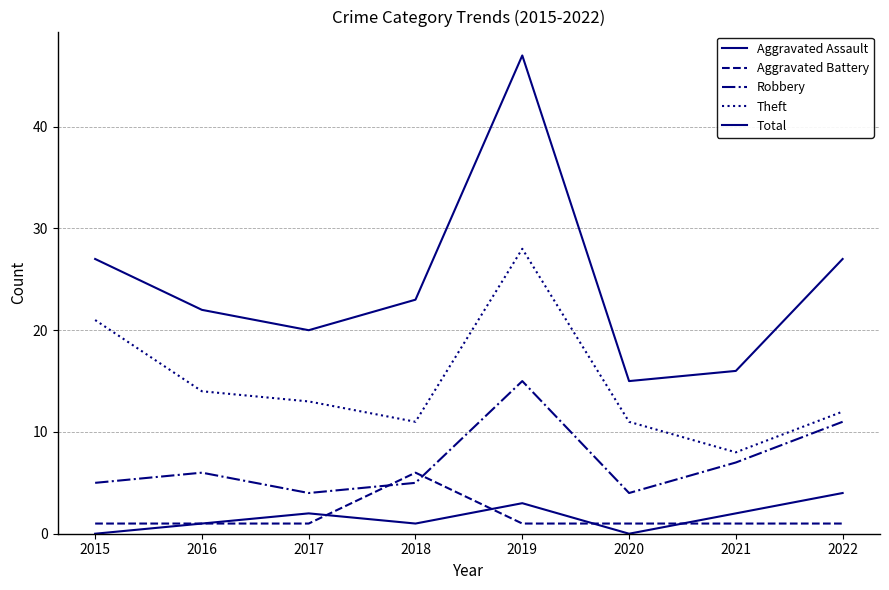

Is this an area chart (filled region under the line)?

No